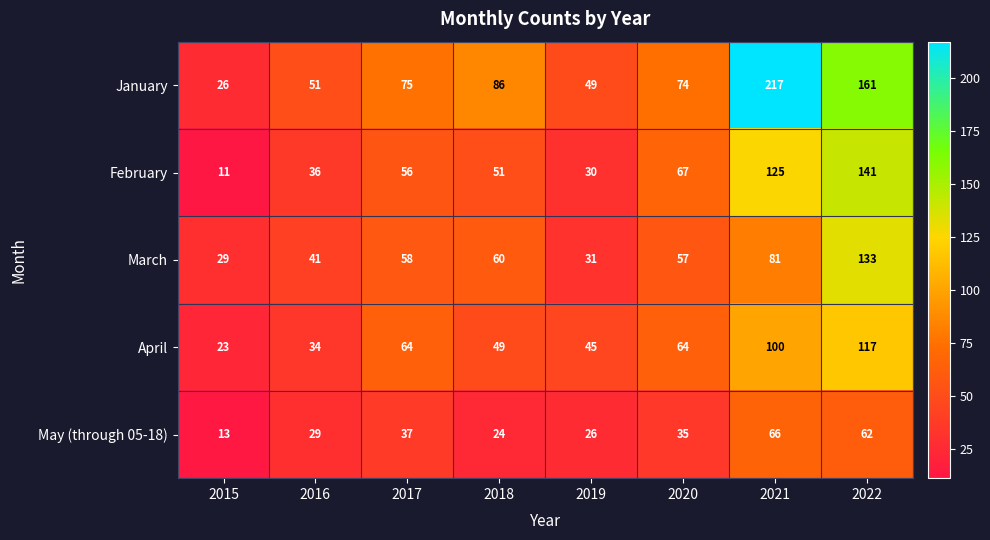

List the series in order of their peak value, highest first.

January, February, March, April, May (through 05-18)